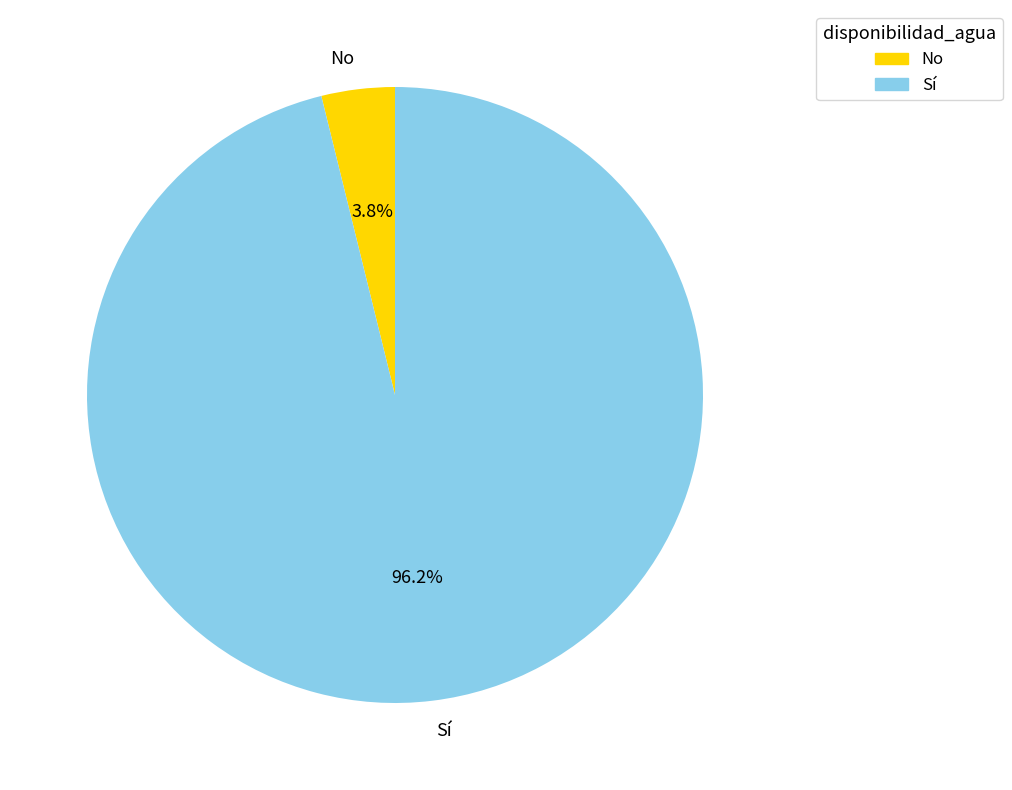

To the nearest percent, what is the average slice percentage?

50%